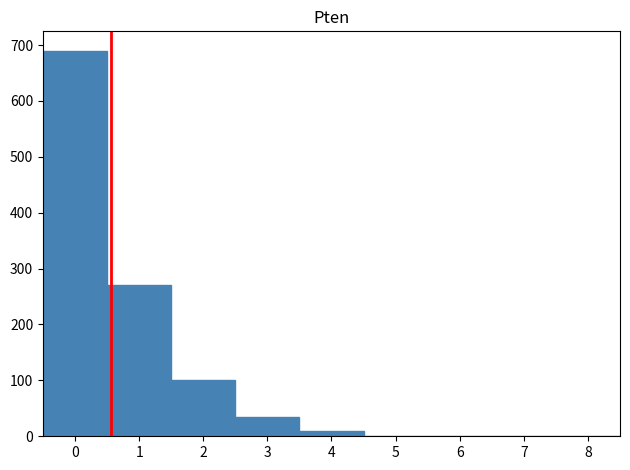

Over which range of the x-axis is the bar tallest?

-0.5 to 0.5